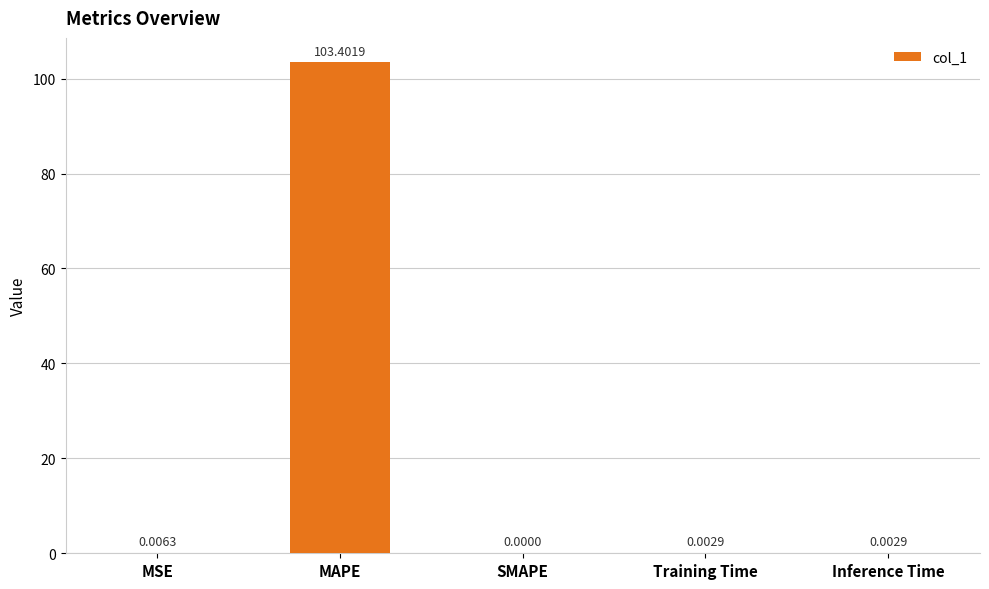

Does the chart contain stacked bars?

No